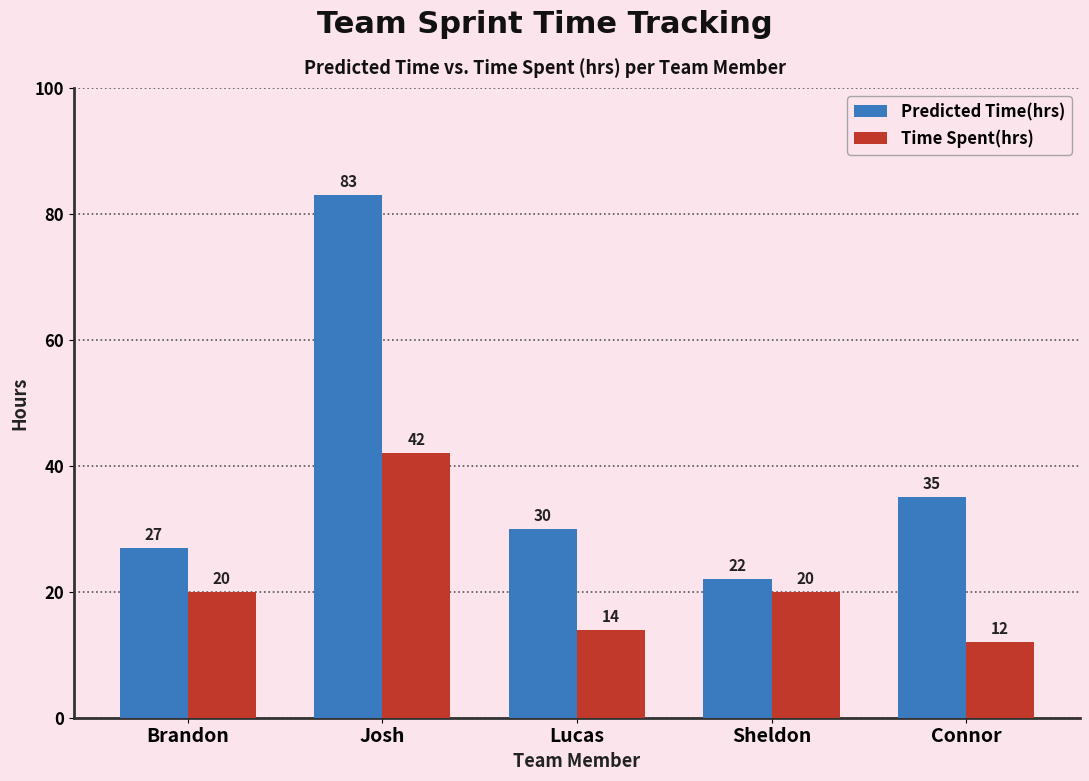

What value does the Predicted Time(hrs) series have at Lucas, to the nearest 5?

30